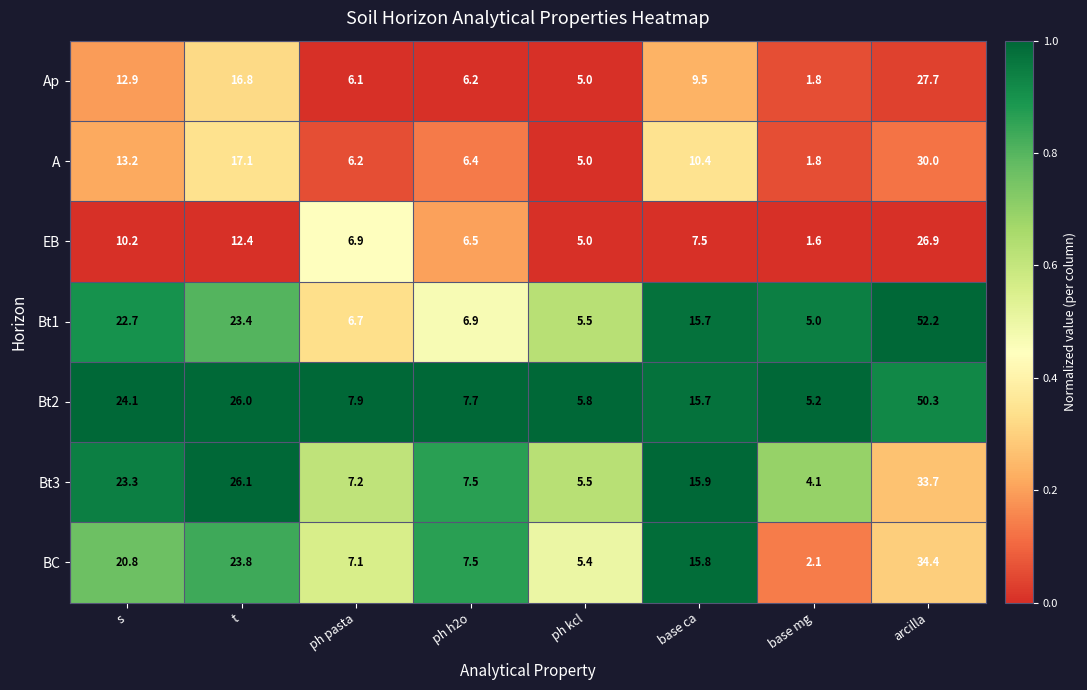

What is the difference between the maximum and second lowest values in the Bt2 series?

44.5